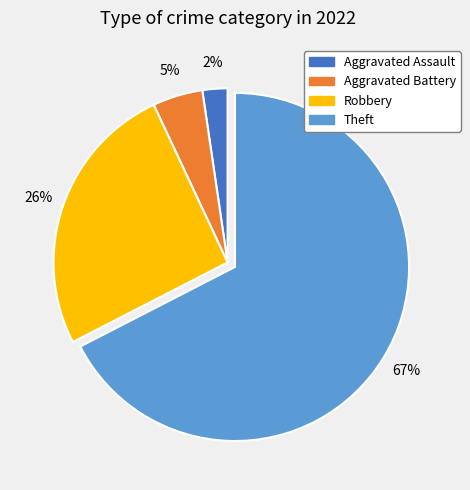

Is there any slice that represents more than half of the pie?

Yes